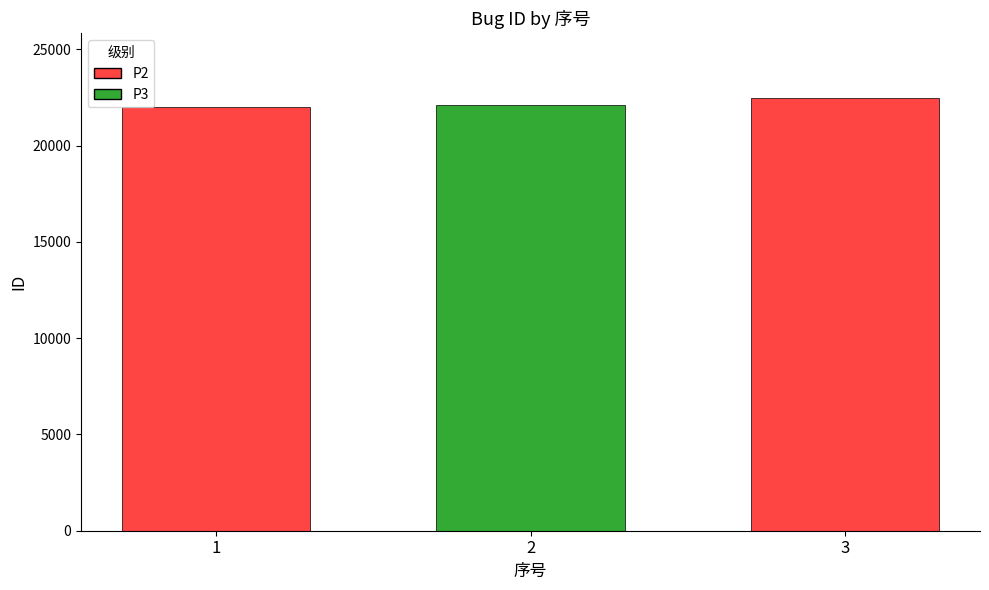

What is the minimum value shown in the chart?

22032